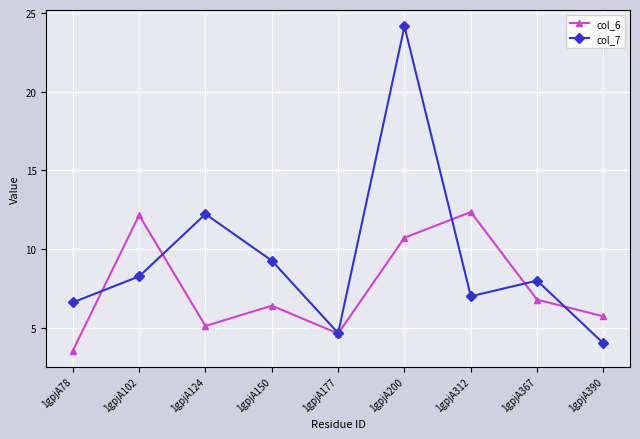

Between 1gpjA124 and 1gpjA200, which series saw the biggest shift?

col_7